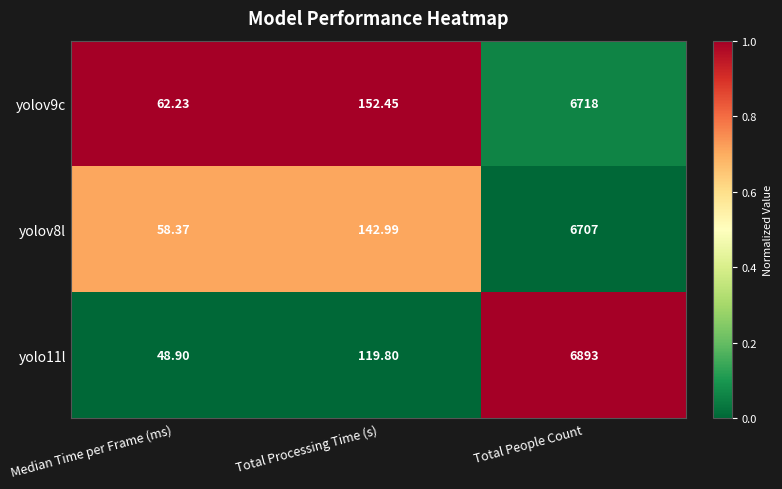

Which label corresponds to the largest value in the chart?

Total People Count